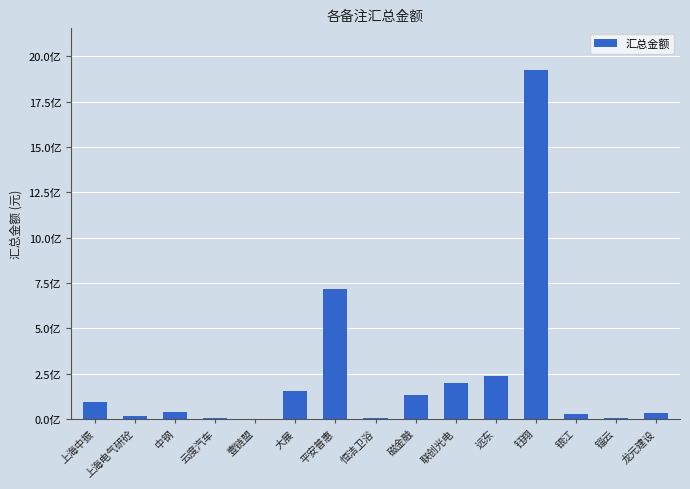

Are the bars horizontal?

No